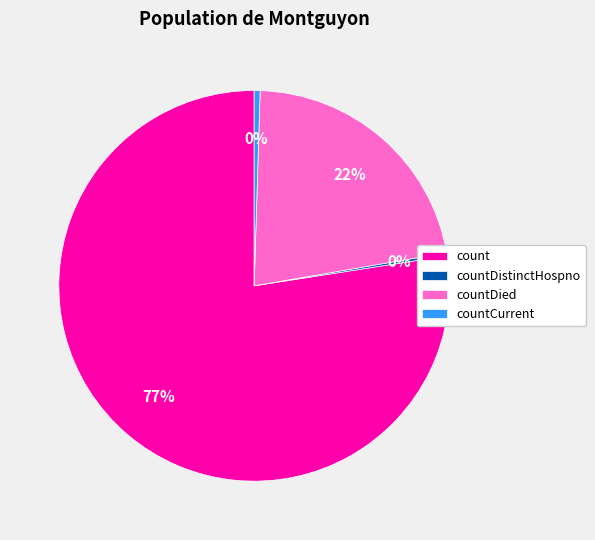

Which category has the biggest portion of the pie?

count